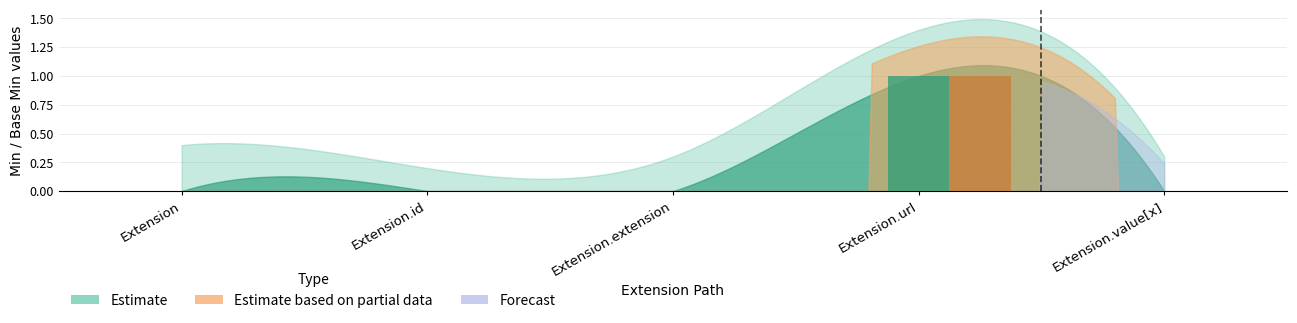

Which category has the lowest value in the Min series?

Extension